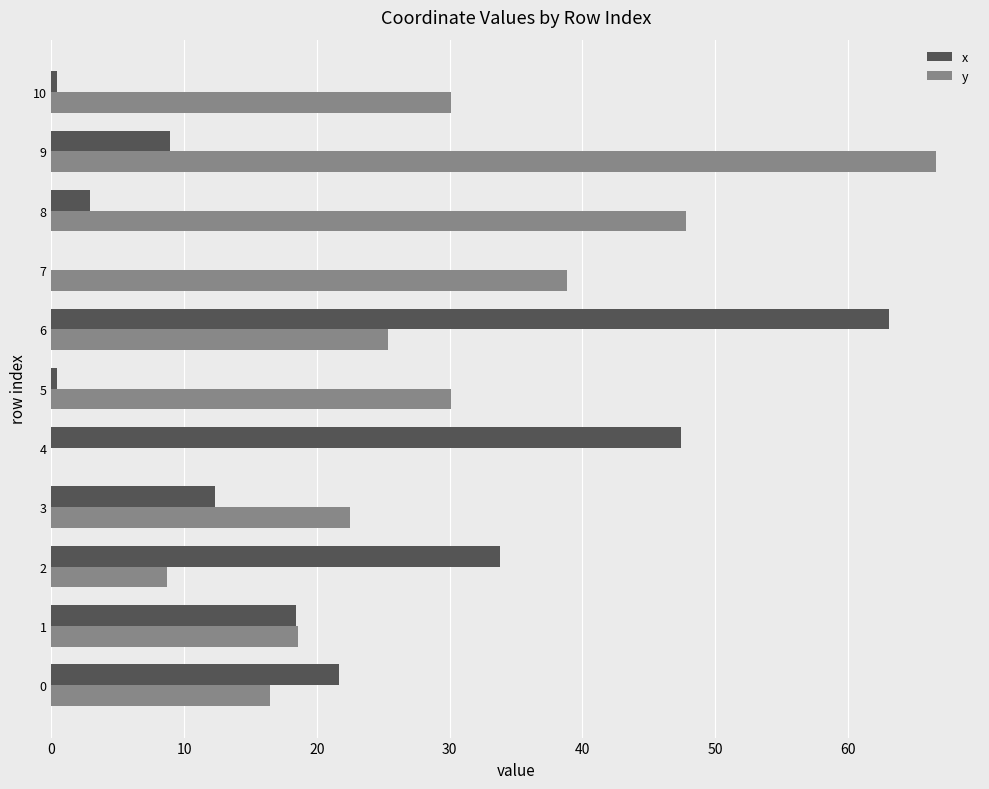

What is the total value across all series at 7?

38.9